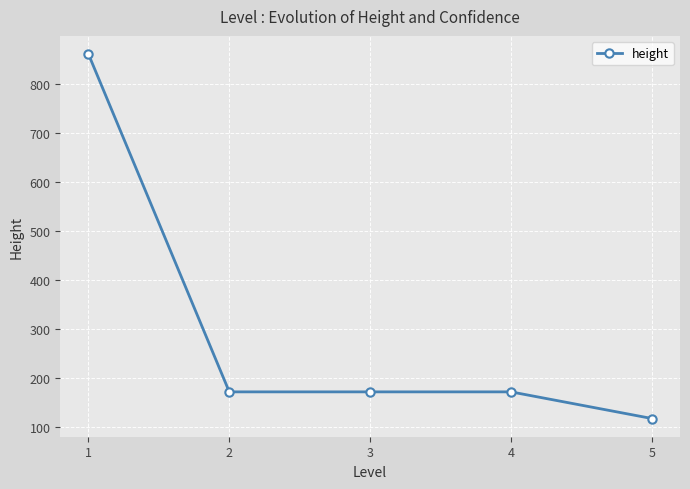

What is the difference between the maximum and minimum values?

741.7